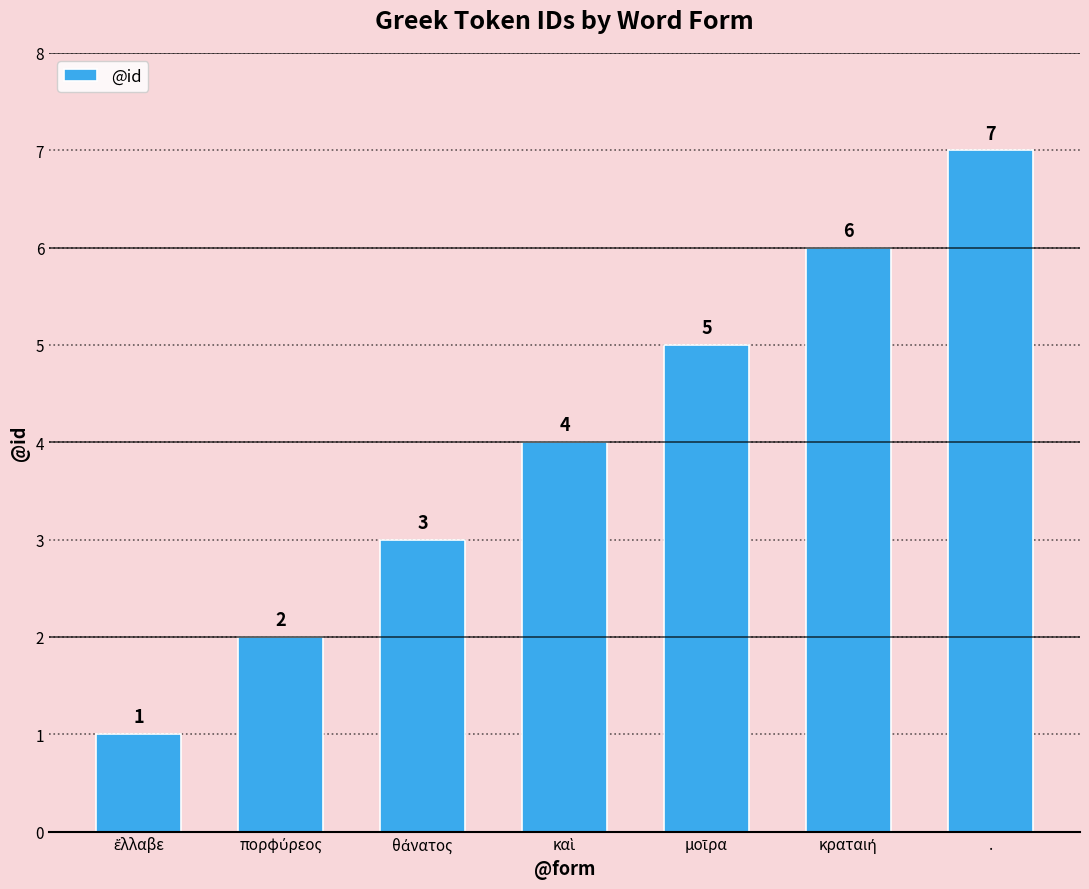

What is the minimum value shown in the chart?

1